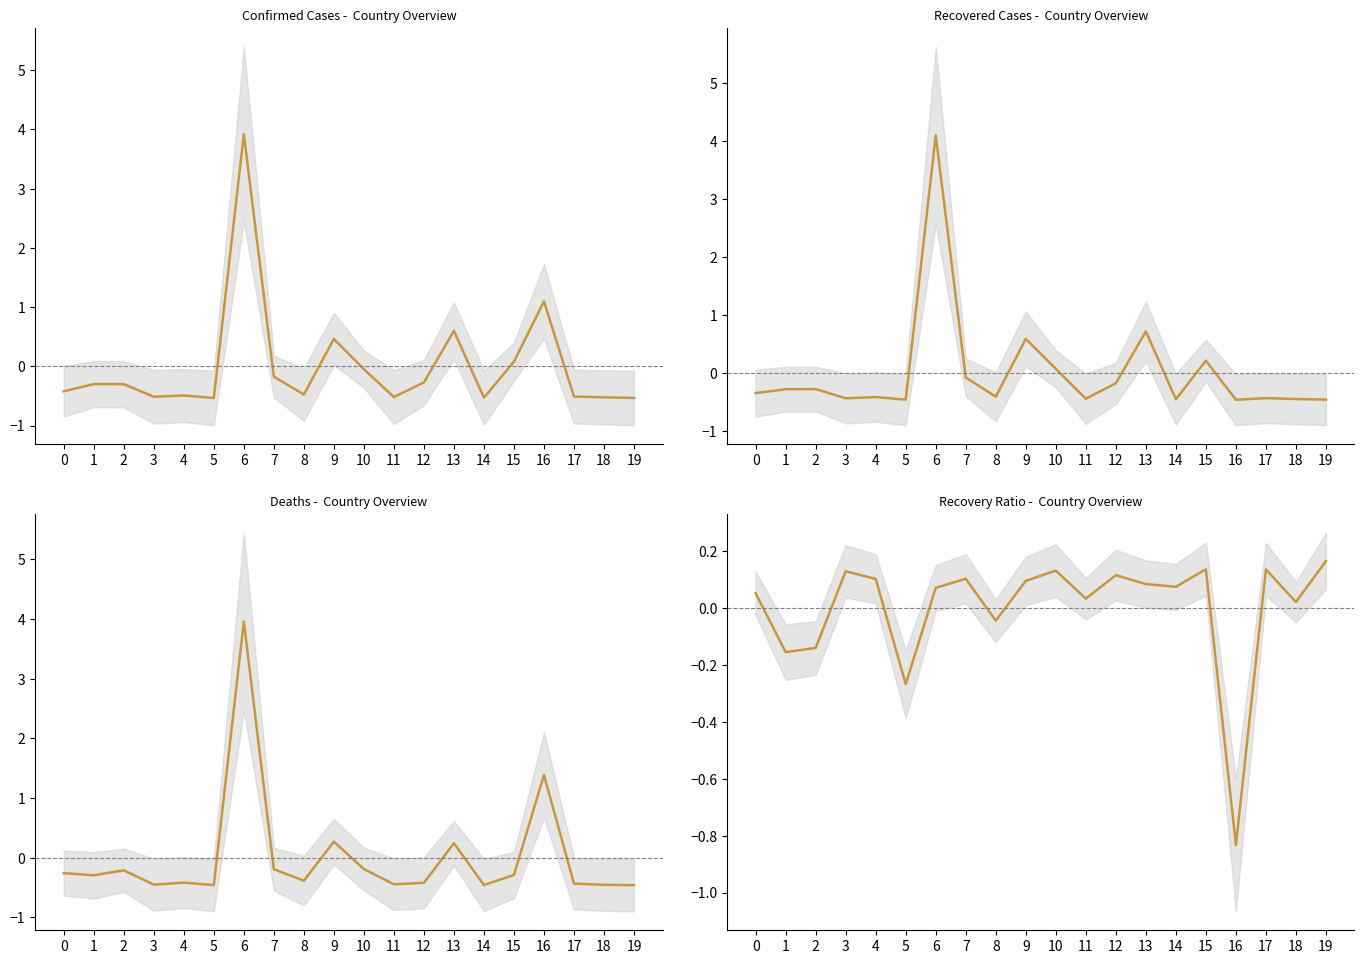

Which series ends up on top after the final intersection of Recovered and Confirmed?

Recovered